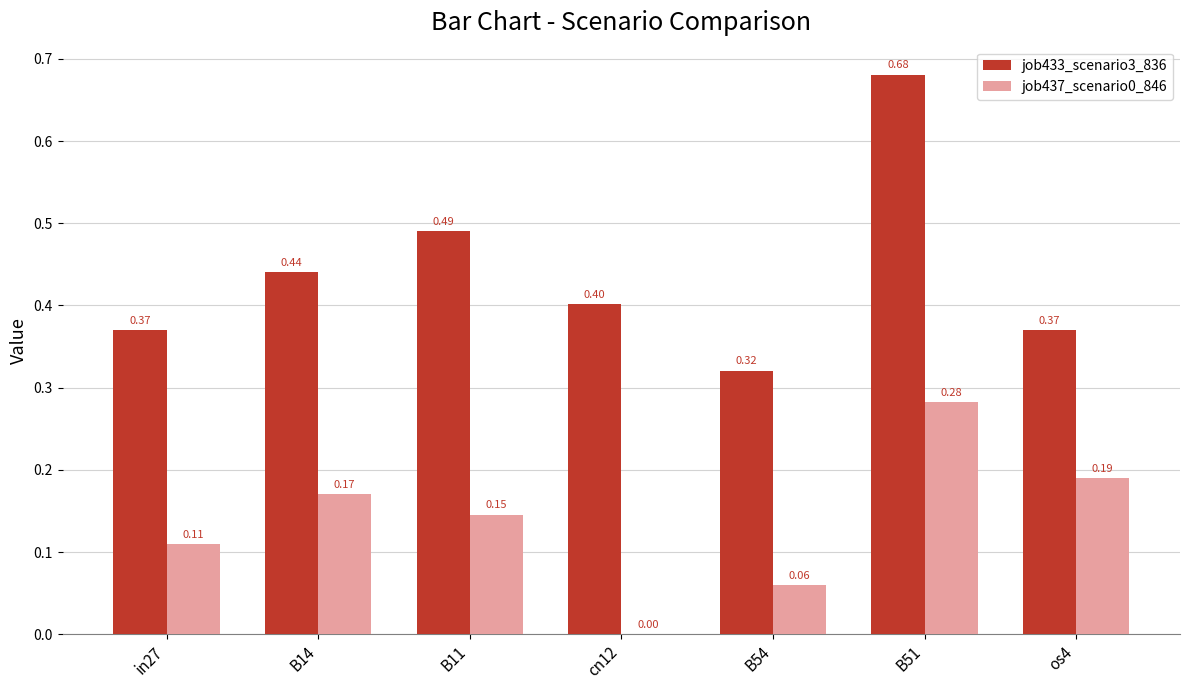

What is the sum of all job433_scenario3_836 values?

3.1